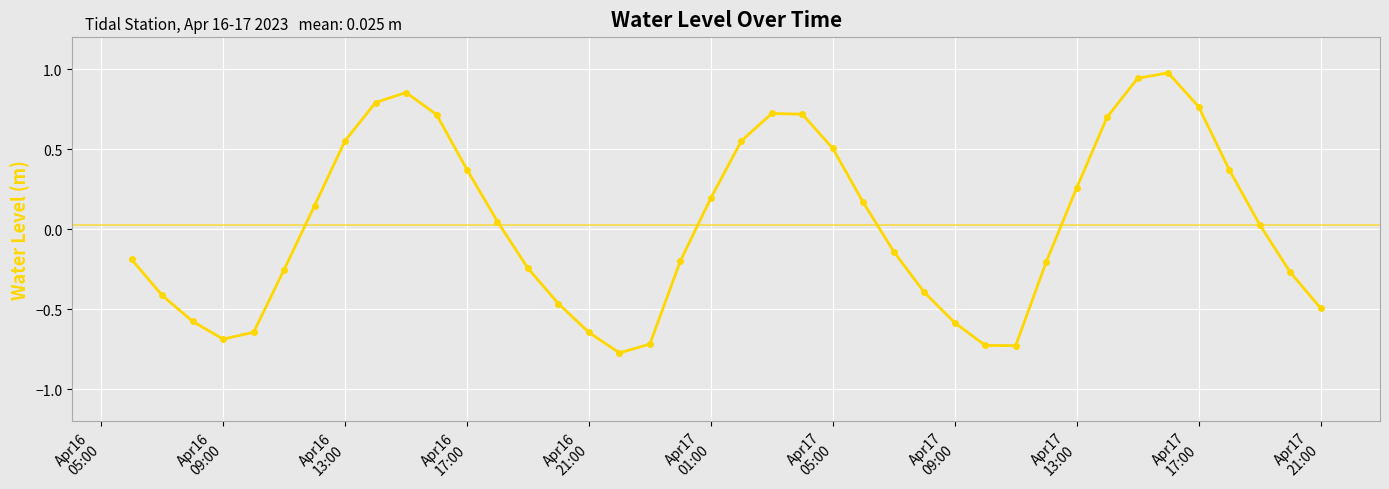

Does the chart have visible grid lines?

Yes